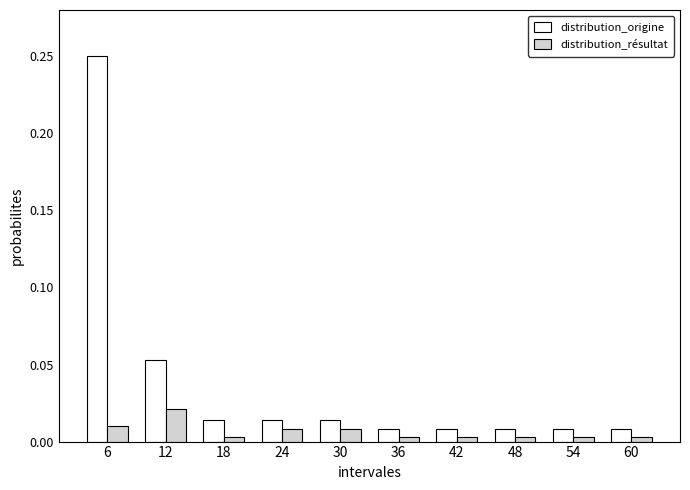

What is the sum of all distribution_origine values?

0.4